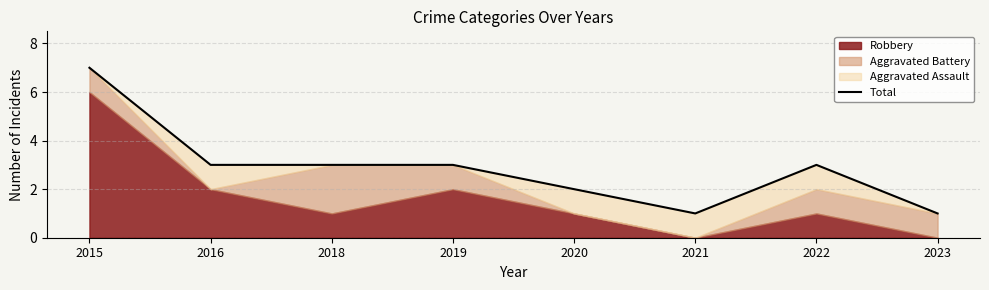

Which label corresponds to the smallest value in the chart?

2021